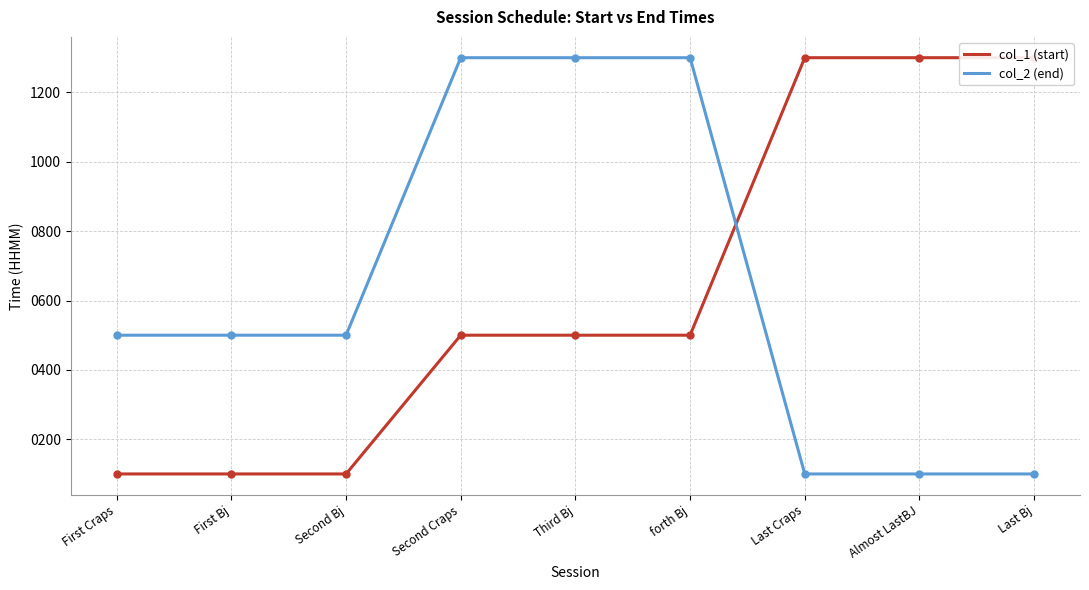

Which category has the highest value in the col_1 (start) series?

Last Craps